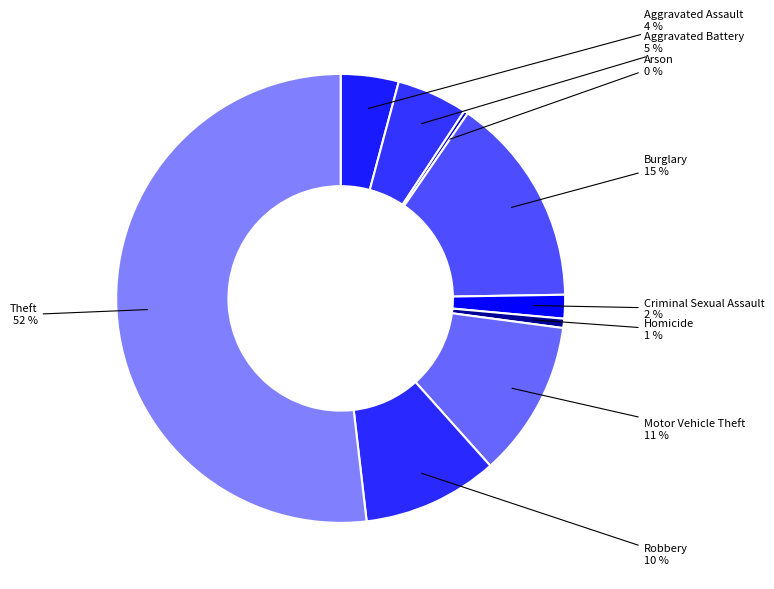

Is there a majority slice in this chart?

Yes